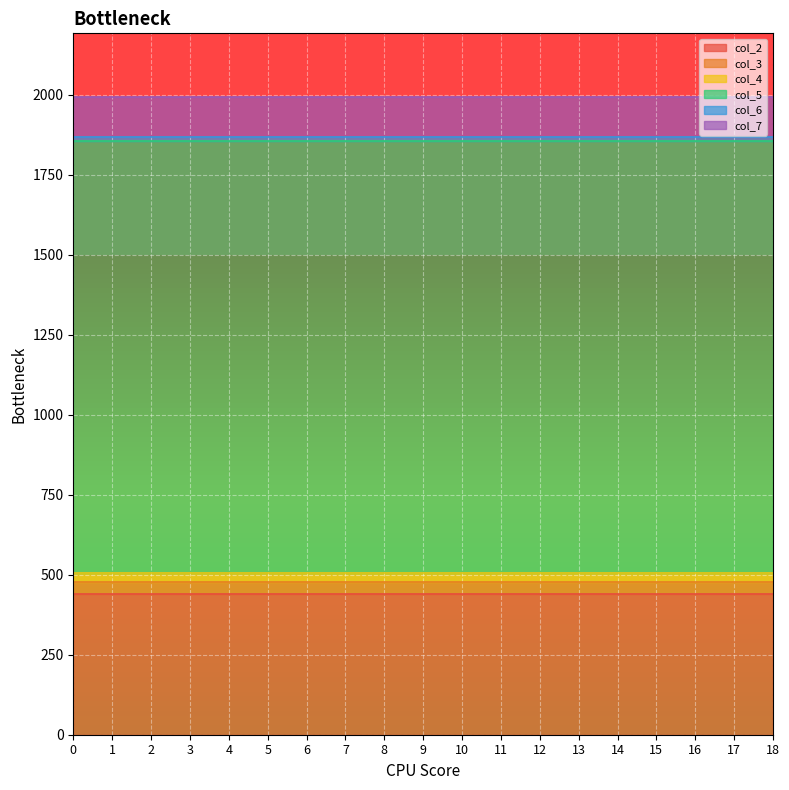

Between 7 and 18, which series saw the biggest shift?

col_2